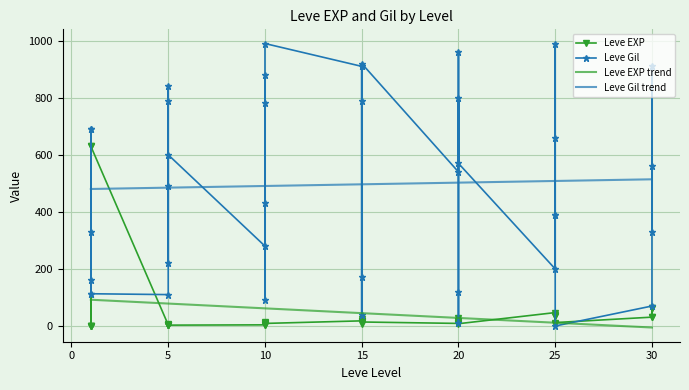

True or false: Leve EXP has a value of 1 at 1.

True